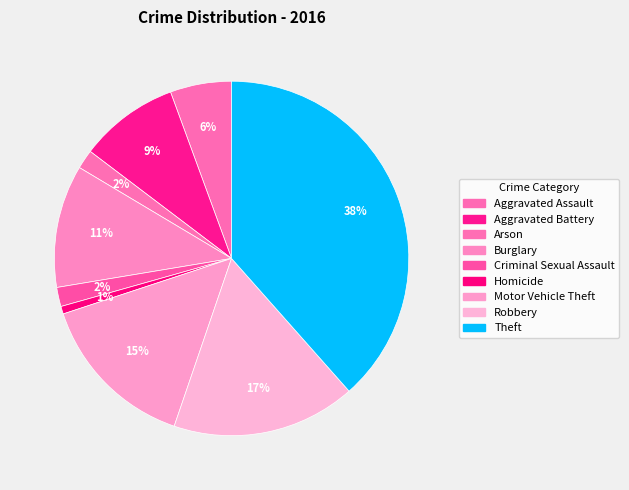

To the nearest percent, what is the combined percentage of Motor Vehicle Theft and Aggravated Assault?

20%